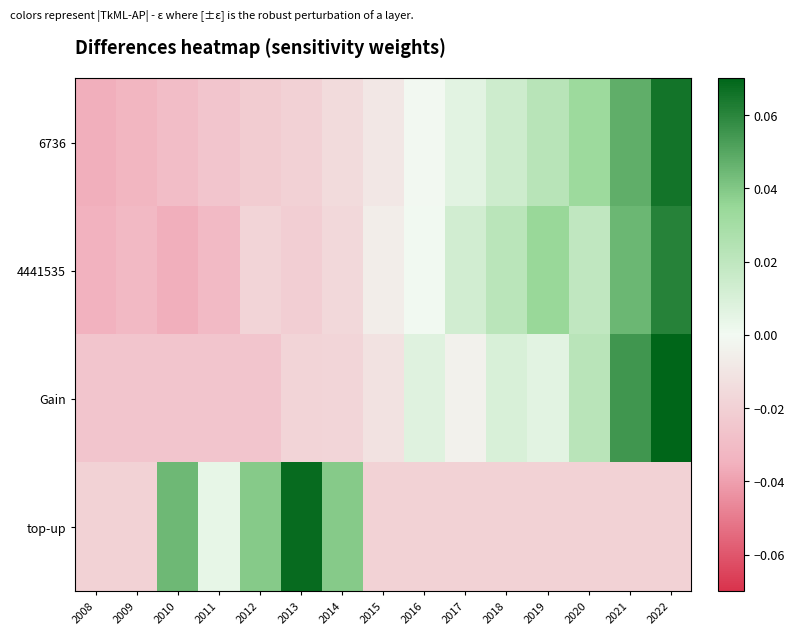

Reading left to right, transcribe all the data shown in this chart.

6736: 2008=-0.0	2009=-0.0	2010=-0.0	2011=-0.0	2012=-0.0	2013=-0.0	2014=-0.0	2015=-0.0	2016=-0.0	2017=0.0	2018=0.0	2019=0.0	2020=0.0	2021=0.0	2022=0.1
4441535: 2008=-0.0	2009=-0.0	2010=-0.0	2011=-0.0	2012=-0.0	2013=-0.0	2014=-0.0	2015=-0.0	2016=0.0	2017=0.0	2018=0.0	2019=0.0	2020=0.0	2021=0.0	2022=0.1
Gain: 2008=-0.0	2009=-0.0	2010=-0.0	2011=-0.0	2012=-0.0	2013=-0.0	2014=-0.0	2015=-0.0	2016=0.0	2017=-0.0	2018=0.0	2019=0.0	2020=0.0	2021=0.1	2022=0.1
top-up: 2008=-0.0	2009=-0.0	2010=0.0	2011=0.0	2012=0.0	2013=0.1	2014=0.0	2015=-0.0	2016=-0.0	2017=-0.0	2018=-0.0	2019=-0.0	2020=-0.0	2021=-0.0	2022=-0.0